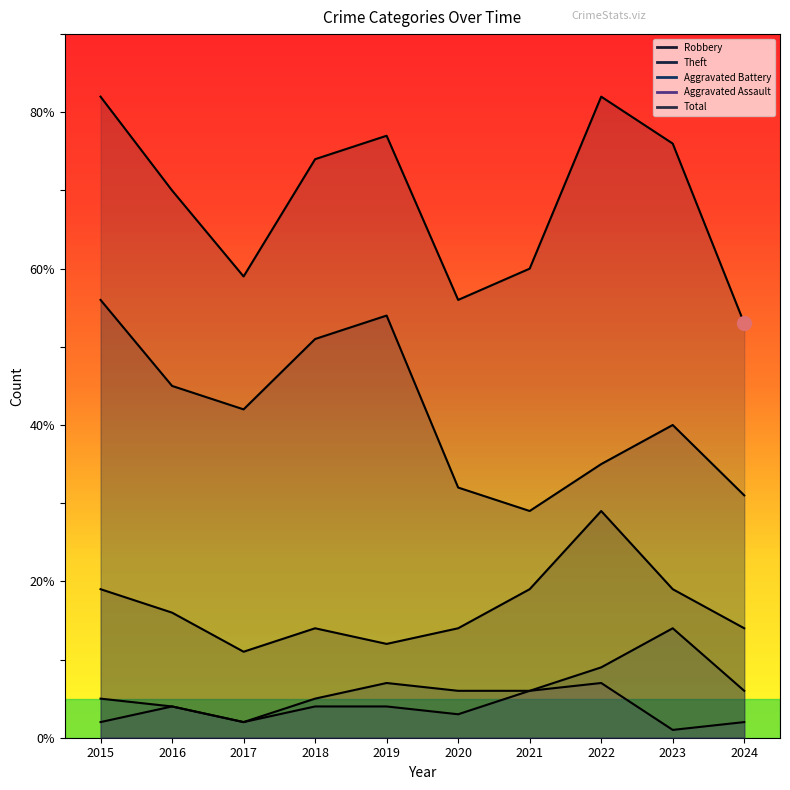

Which series has the largest total across all categories?

Total